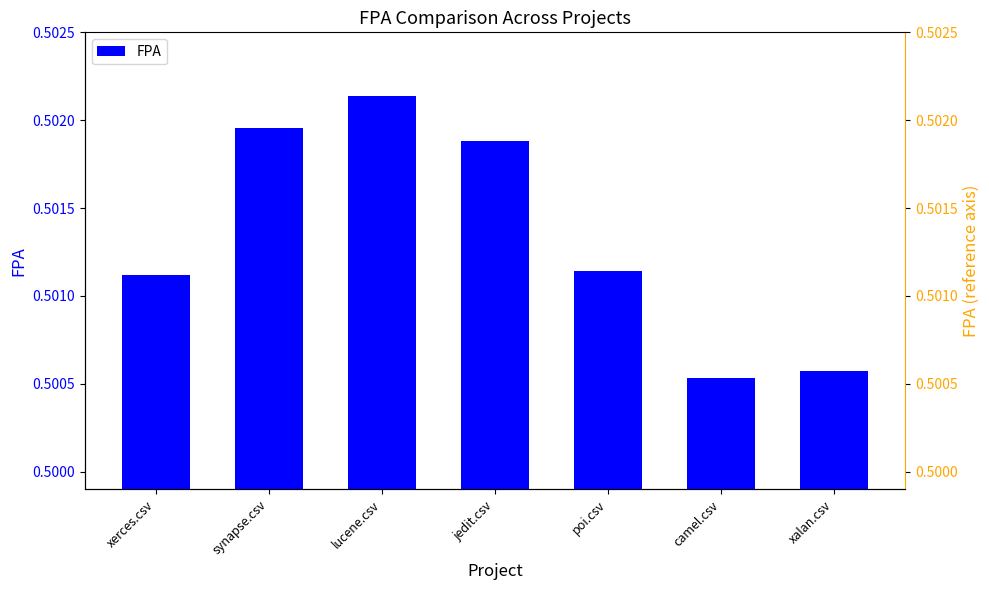

Which series changed the most between synapse.csv and xalan.csv?

FPA